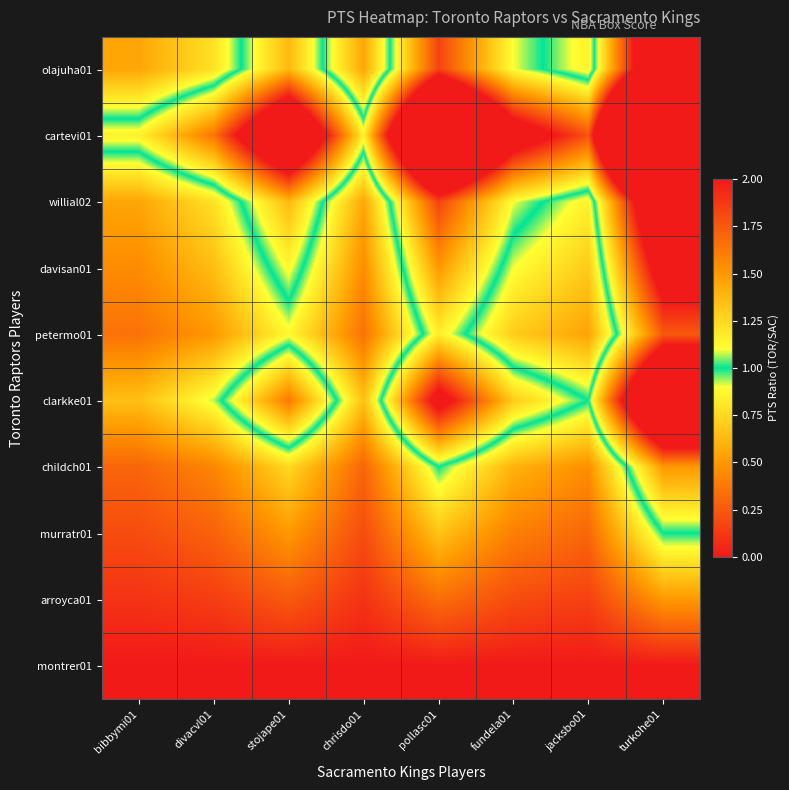

What is the maximum value shown in the chart?

5.8